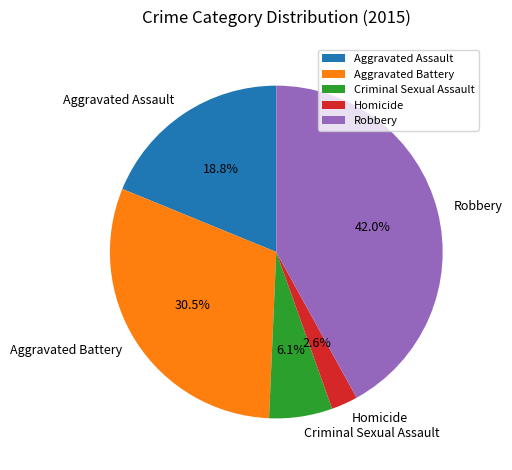

Do Aggravated Battery and Robbery together represent more than half of the pie?

Yes